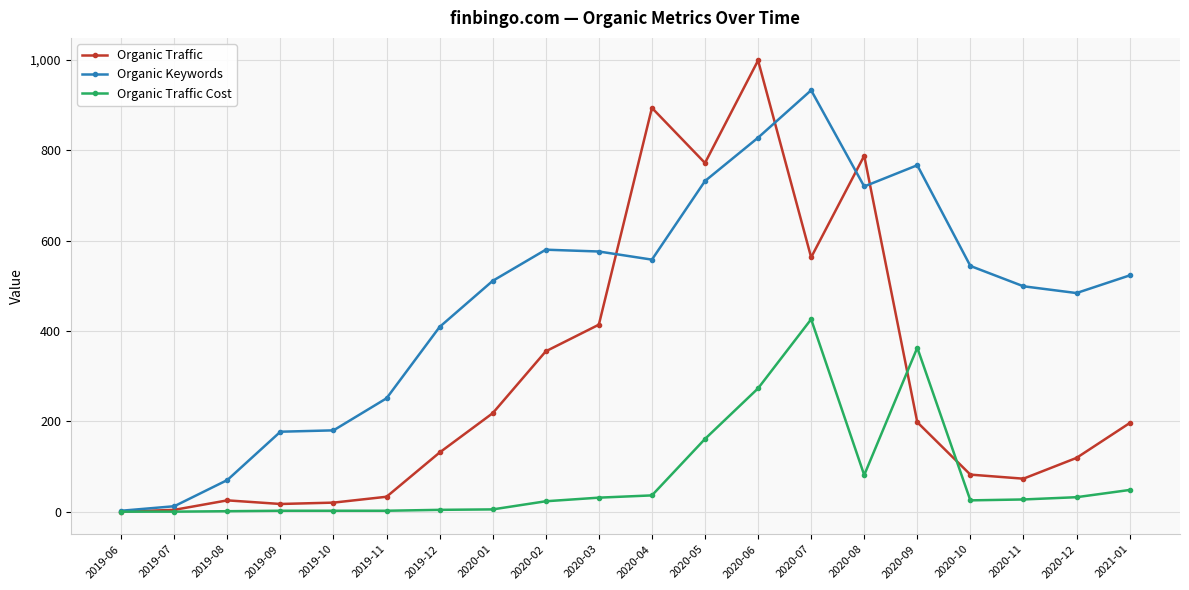

Is it true that Organic Keywords equals 828 at 2020-06?

True